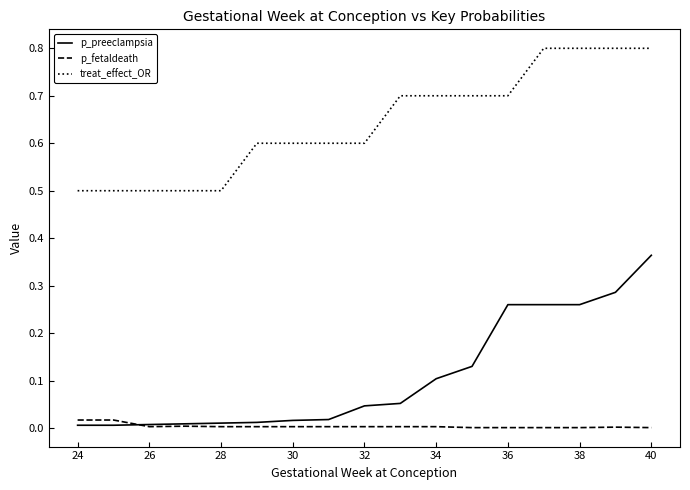

What is the maximum value shown in the chart?

0.8